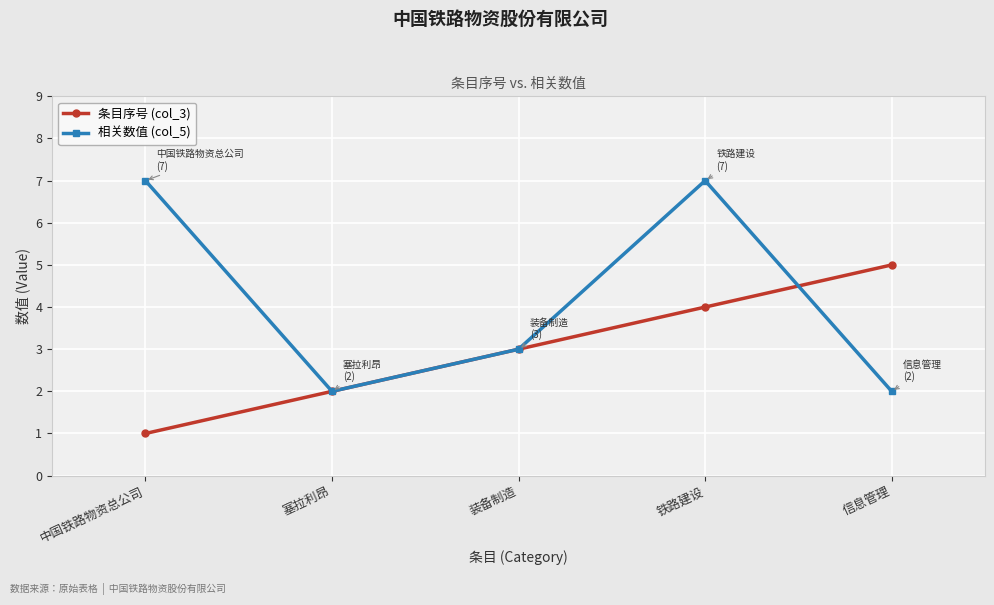

What are all the series names shown in the legend?

条目序号 (col_3), 相关数值 (col_5)